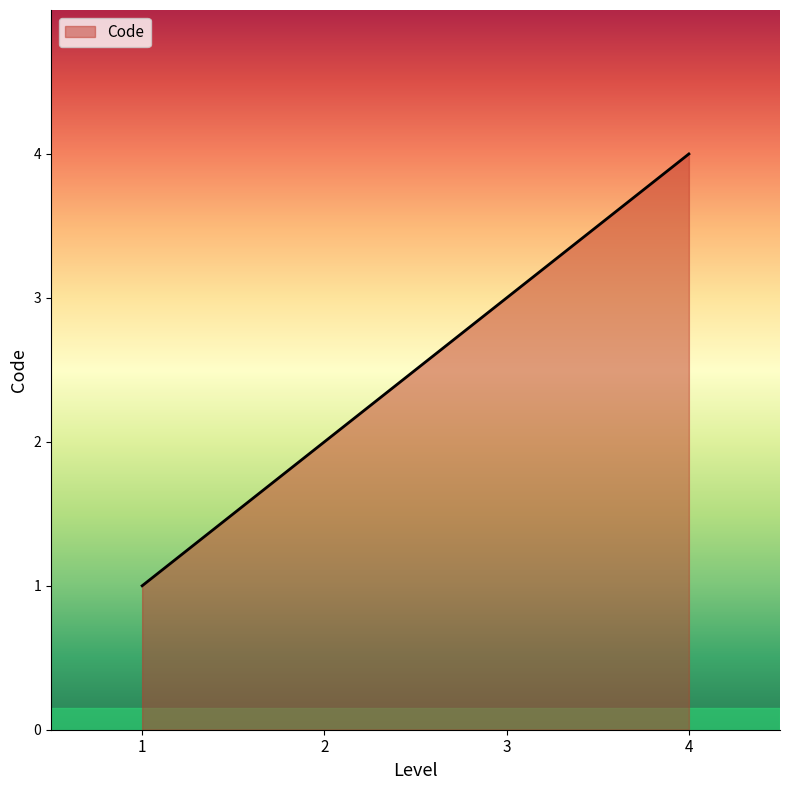

The value at 4 is 4. True or false?

True